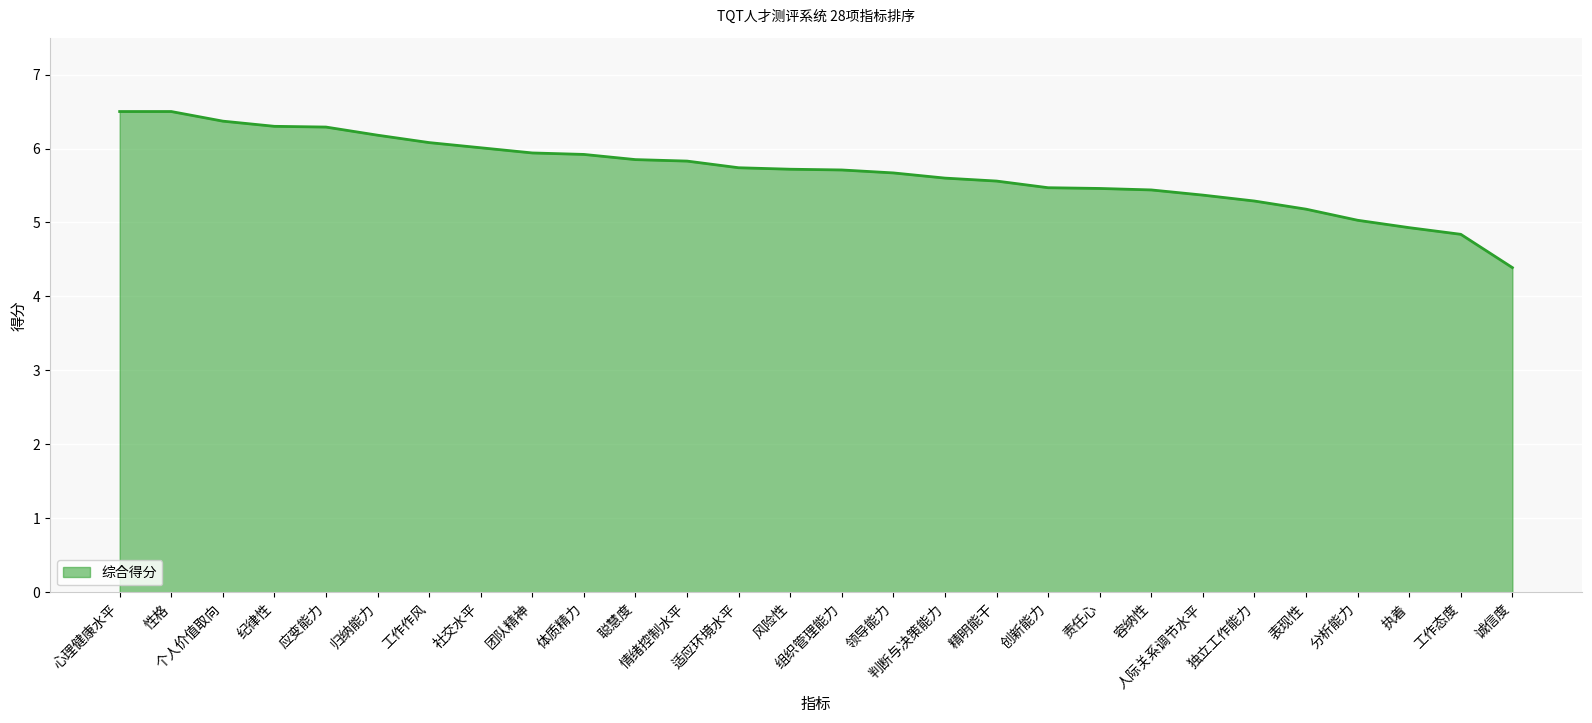

At which label does the data first exceed 5?

心理健康水平